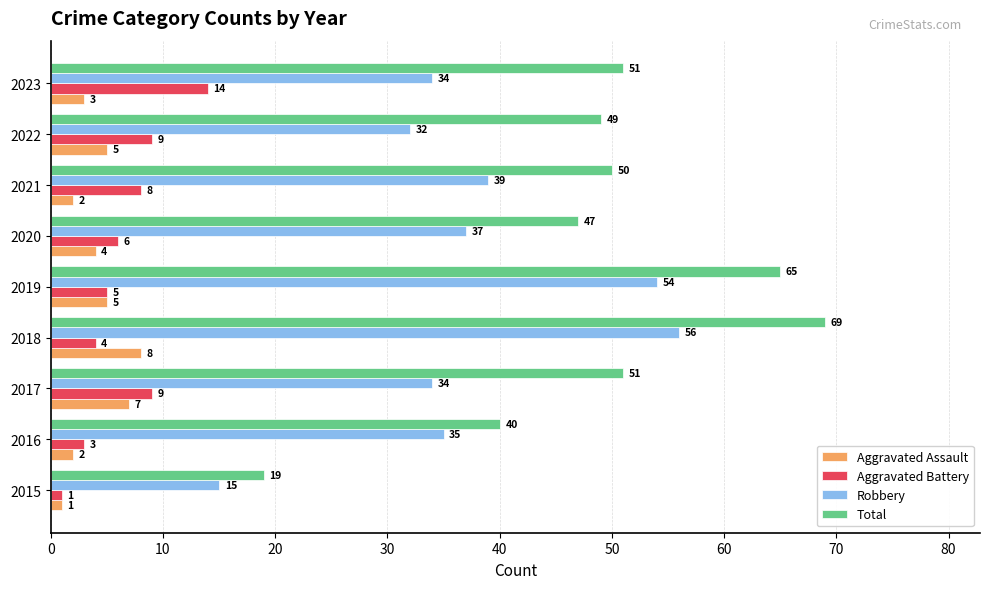

At which category is the sum across all series the highest?

2018